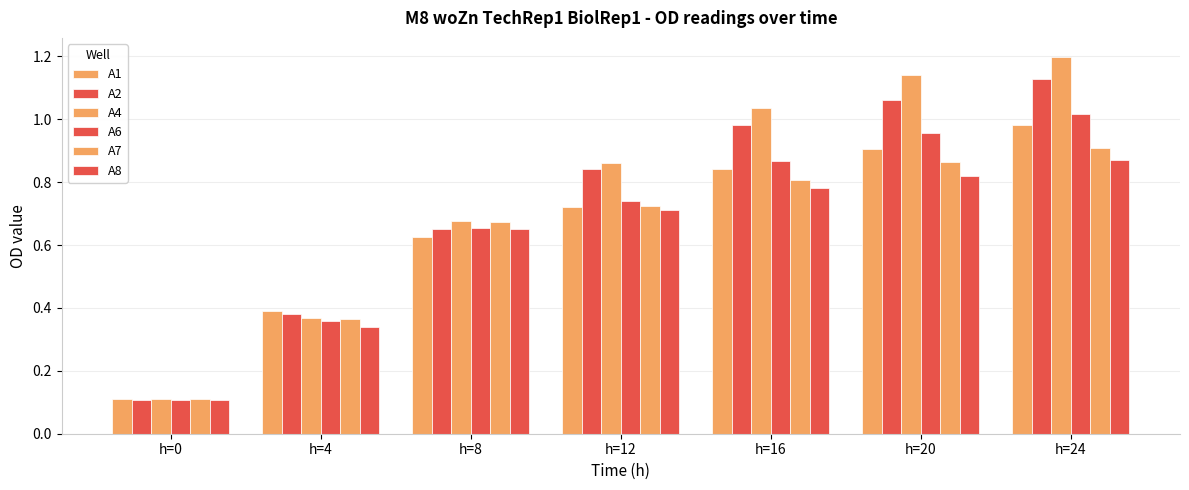

Reading right to left, list all the values displayed in this chart.

A1: h=24=1.0	h=20=0.9	h=16=0.8	h=12=0.7	h=8=0.6	h=4=0.4	h=0=0.1
A2: h=24=1.1	h=20=1.1	h=16=1.0	h=12=0.8	h=8=0.7	h=4=0.4	h=0=0.1
A4: h=24=1.2	h=20=1.1	h=16=1.0	h=12=0.9	h=8=0.7	h=4=0.4	h=0=0.1
A6: h=24=1.0	h=20=1.0	h=16=0.9	h=12=0.7	h=8=0.7	h=4=0.4	h=0=0.1
A7: h=24=0.9	h=20=0.9	h=16=0.8	h=12=0.7	h=8=0.7	h=4=0.4	h=0=0.1
A8: h=24=0.9	h=20=0.8	h=16=0.8	h=12=0.7	h=8=0.7	h=4=0.3	h=0=0.1